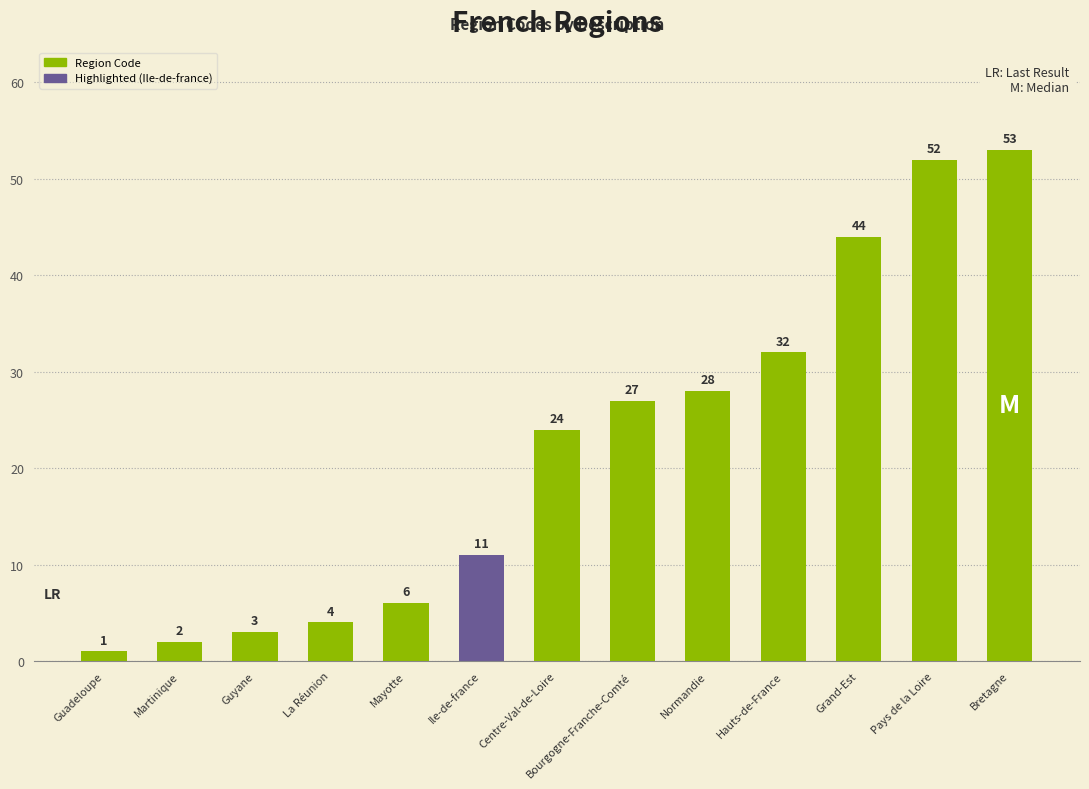

What value does the data have at Pays de la Loire, to the nearest 10?

50